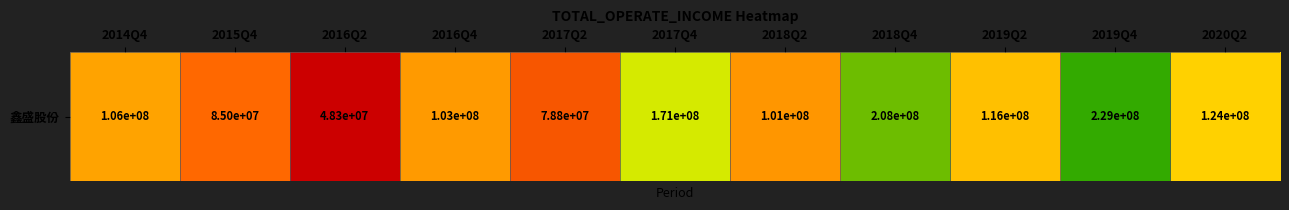

How many data points are less than 106264185?

5